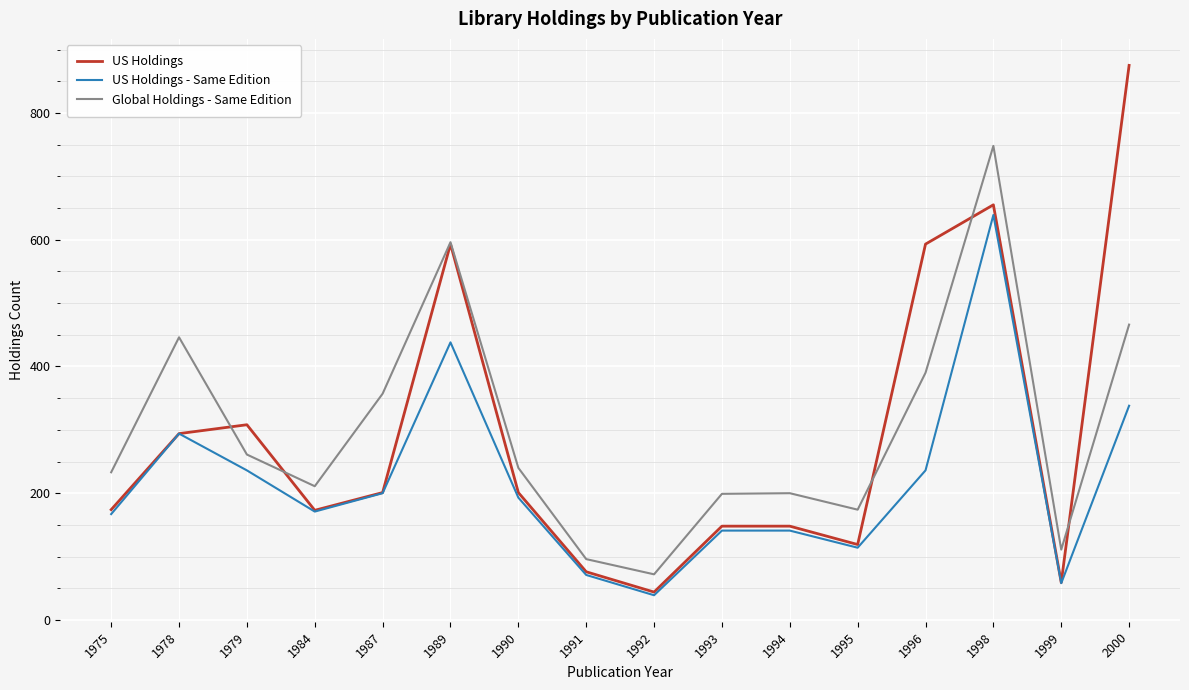

The US Holdings - Same Edition series shows 200 at 1987. True or false?

True